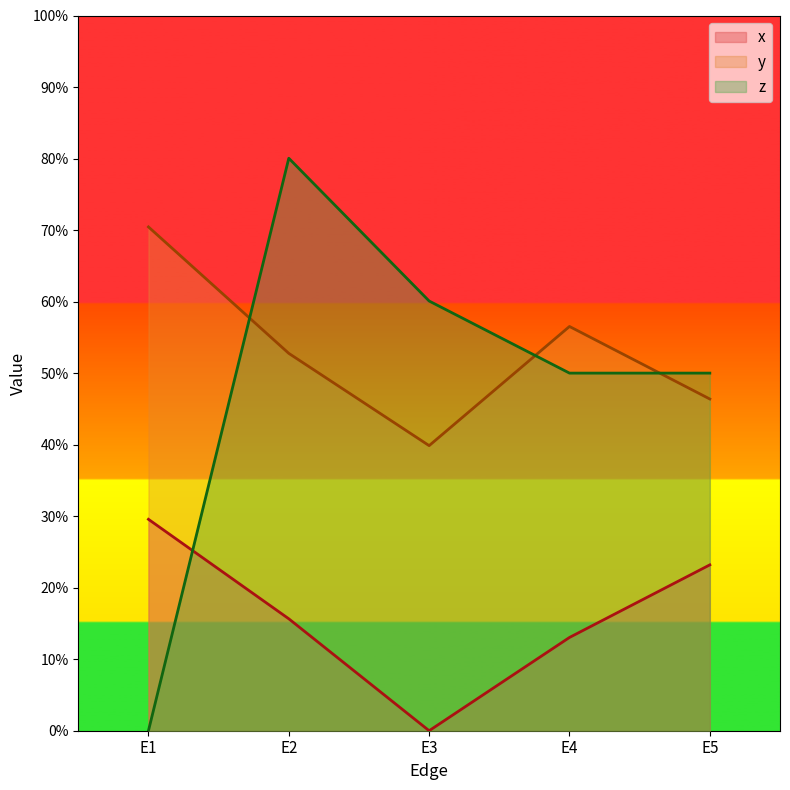

Reading left to right, what are all the values shown in this chart?

x: 0.3	0.2	0.0	0.1	0.2
y: 0.7	0.5	0.4	0.6	0.5
z: 0.0	0.8	0.6	0.5	0.5